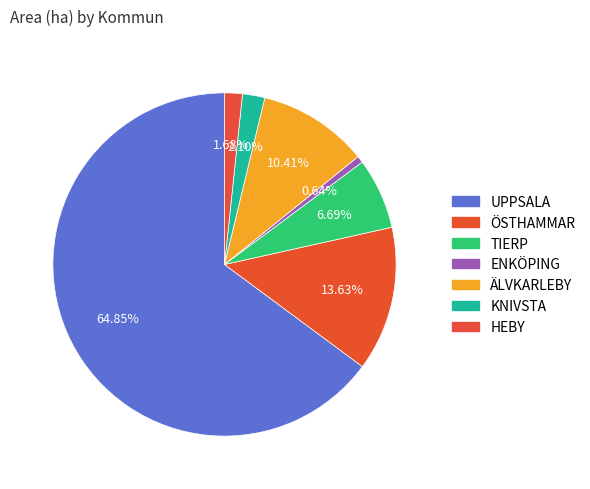

To the nearest percent, what is the difference between the ÄLVKARLEBY and KNIVSTA slice percentages?

8%